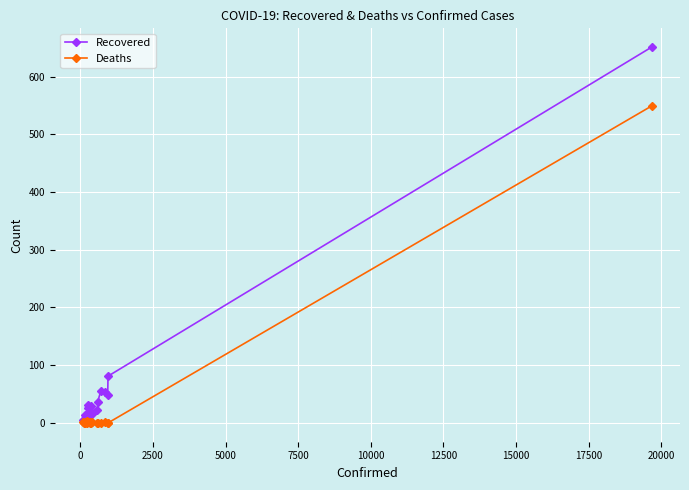

List the series in order of their peak value, highest first.

Recovered, Deaths